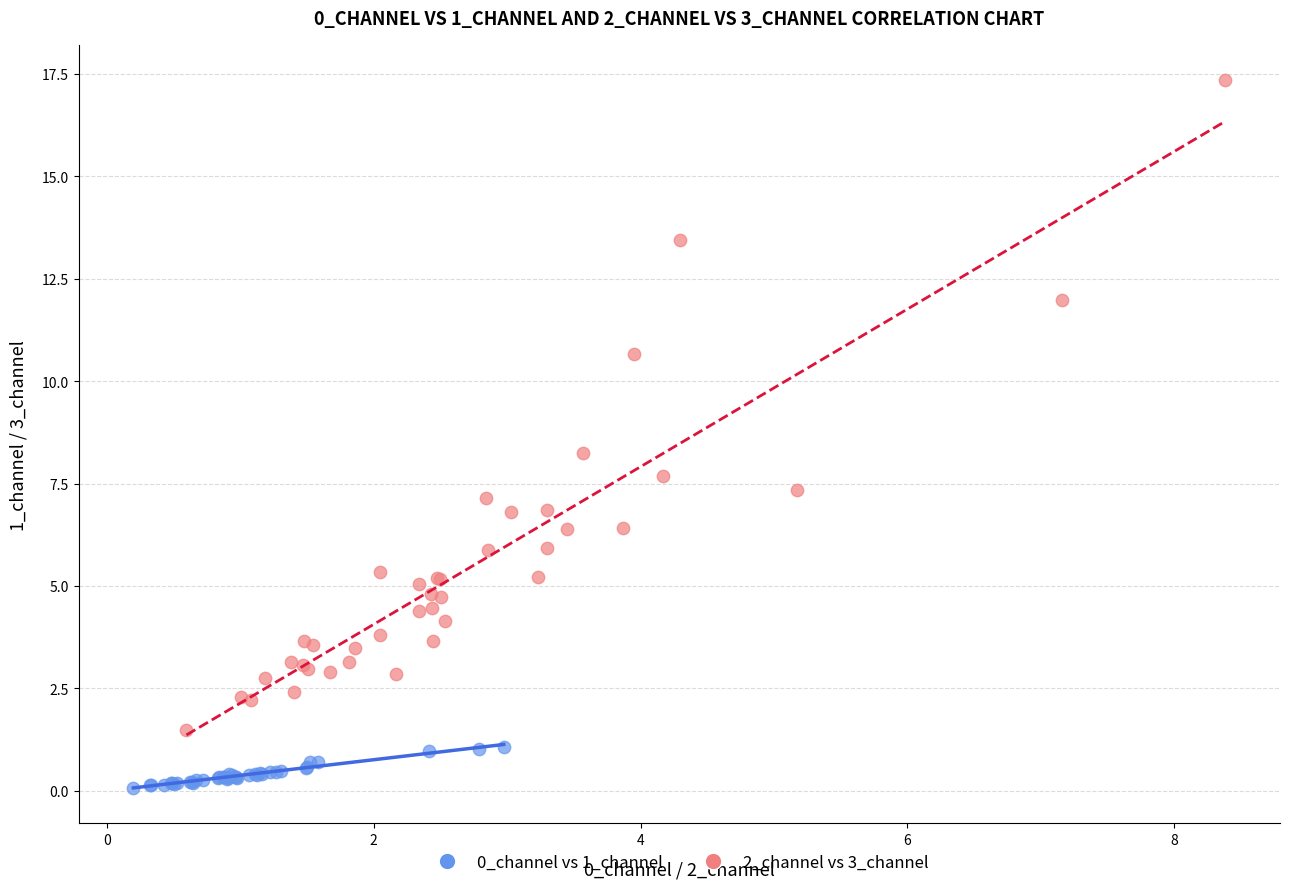

Which series has the widest spread of Y values?

2_channel vs 3_channel